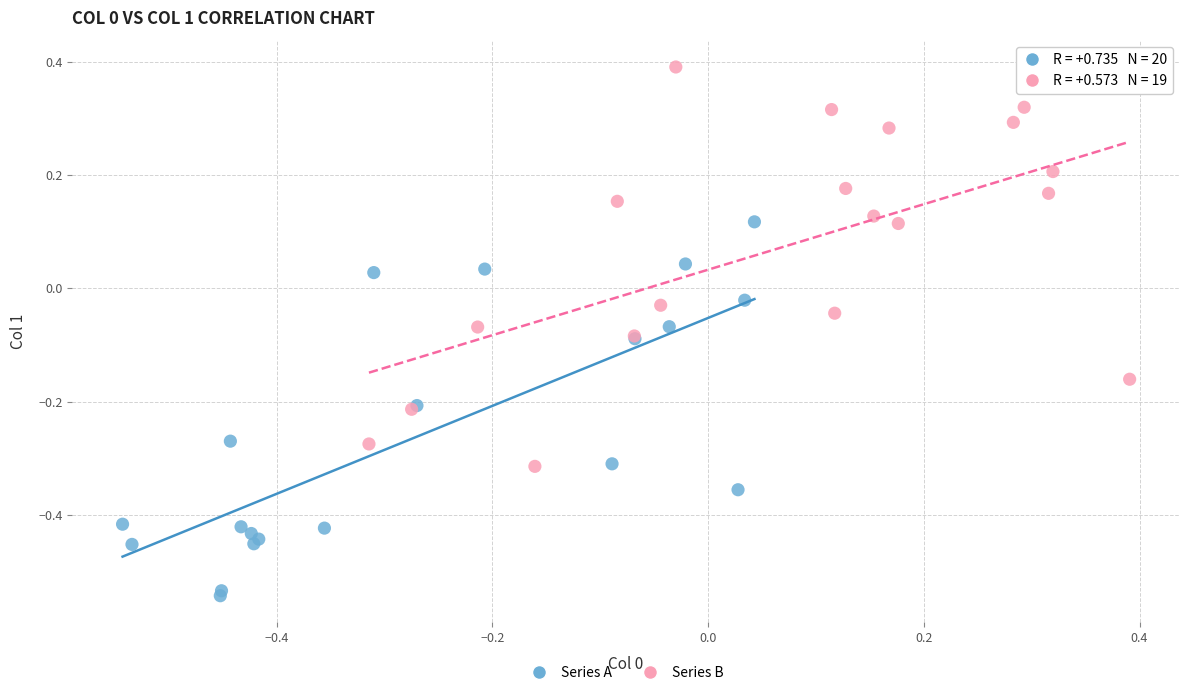

Which series contains the highest Y value?

Series B